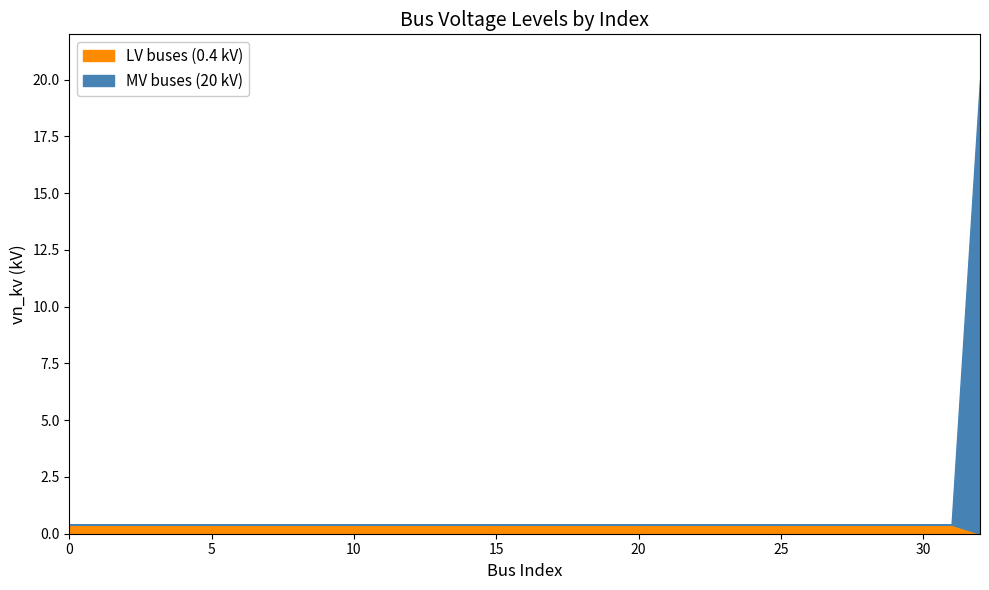

After their last crossing, which series has the higher values: MV buses (20 kV) or LV buses (0.4 kV)?

MV buses (20 kV)